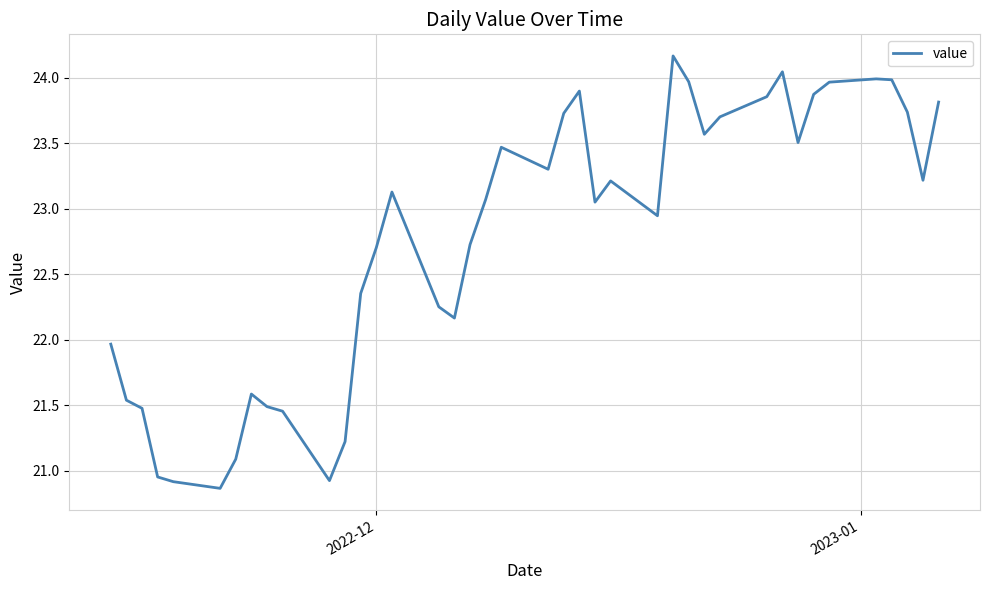

What is the maximum value shown in the chart?

24.2